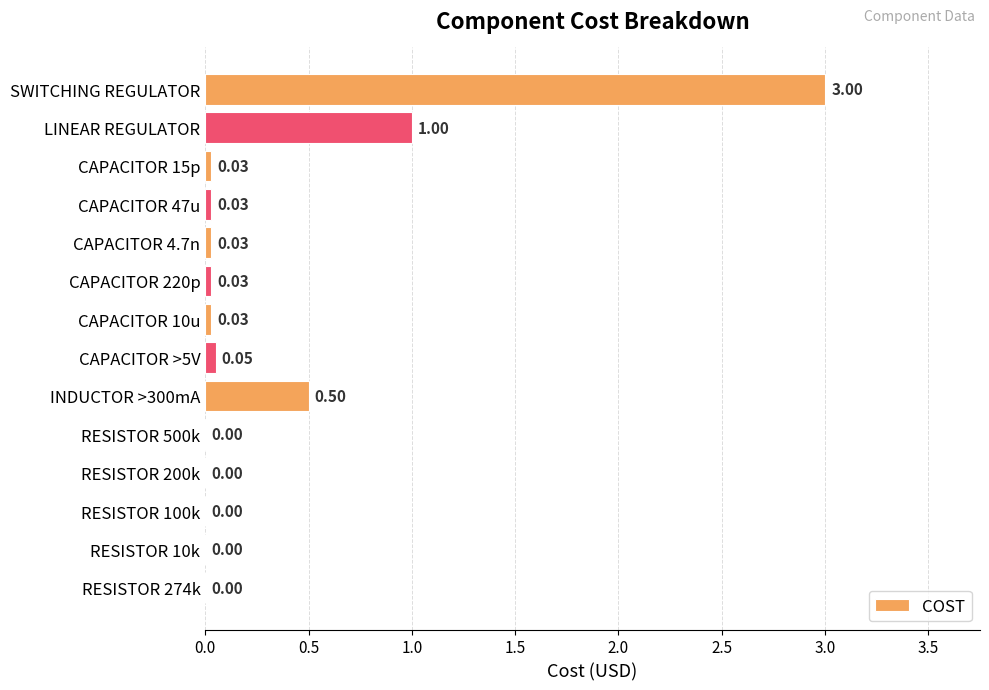

Which category has the highest value across all series?

SWITCHING REGULATOR